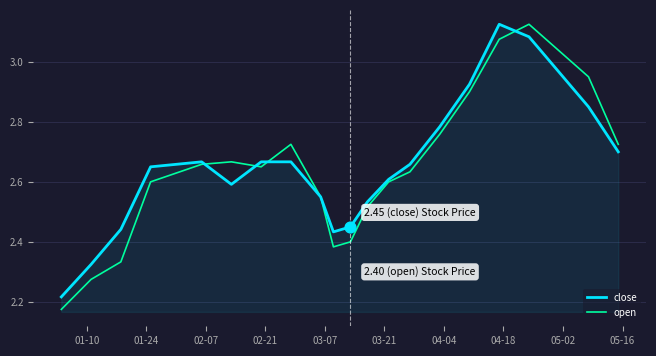

At how many categories does at least one series exceed 2?

20